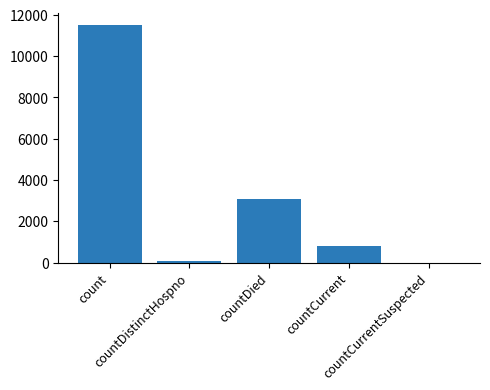

Reading left to right, list all the values displayed in this chart.

count=11532	countDistinctHospno=77	countDied=3095	countCurrent=803	countCurrentSuspected=0